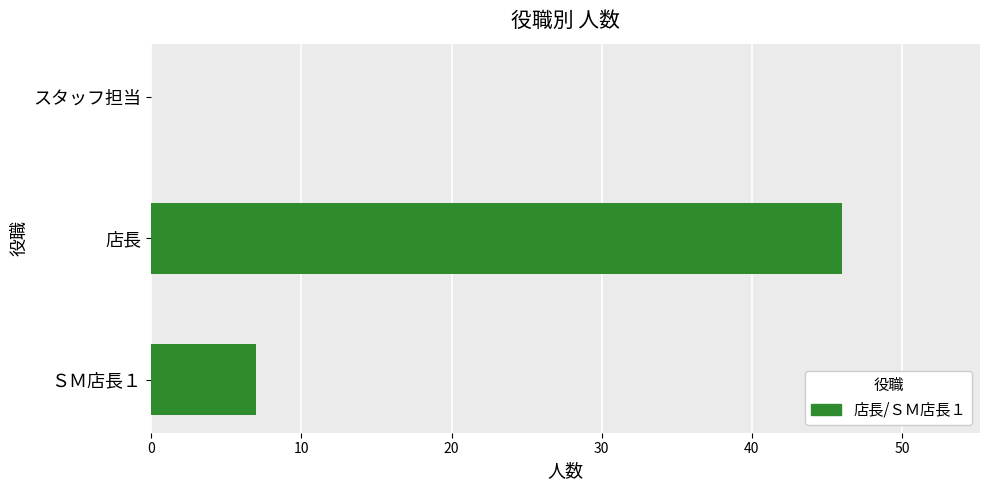

What is the average value?

18